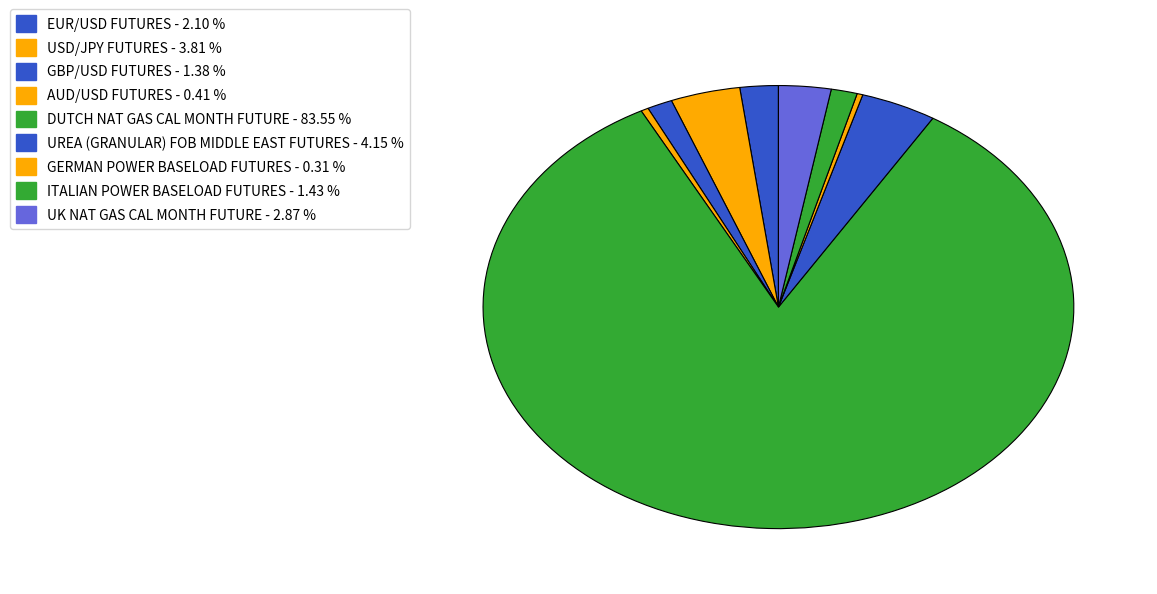

To the nearest percent, what is the average slice percentage?

11%